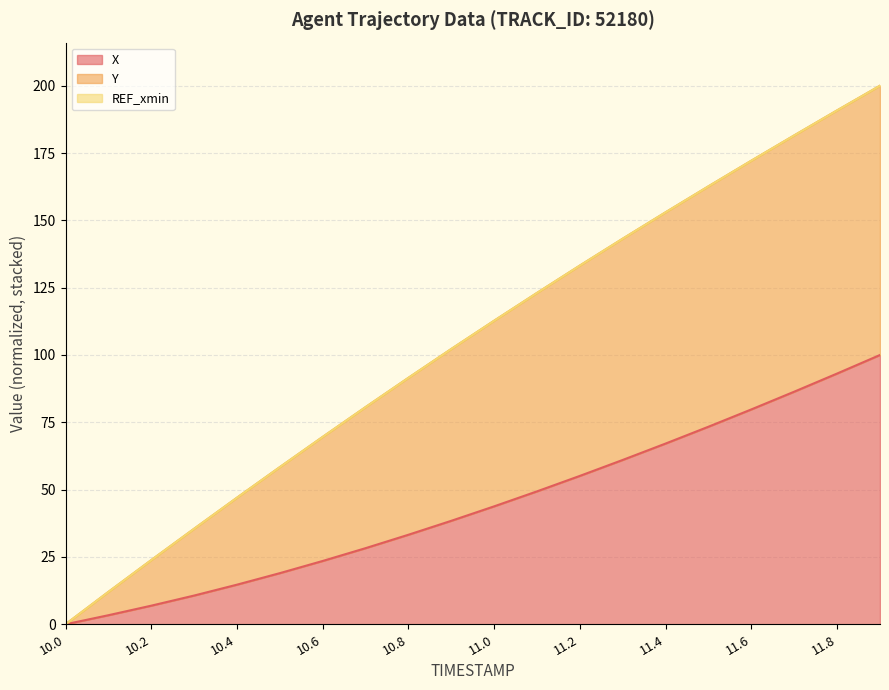

At which category does the chart reach its peak across all series?

11.9